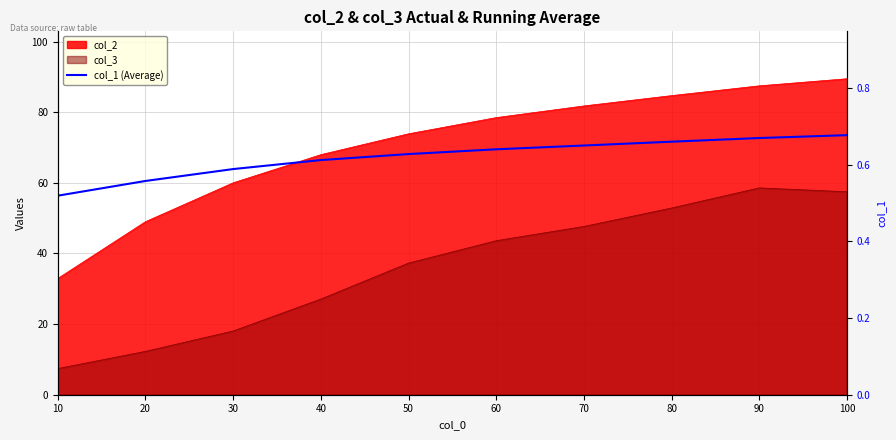

Reading right to left, extract all data points from this chart.

0.7	0.7	0.7	0.7	0.6	0.6	0.6	0.6	0.6	0.5